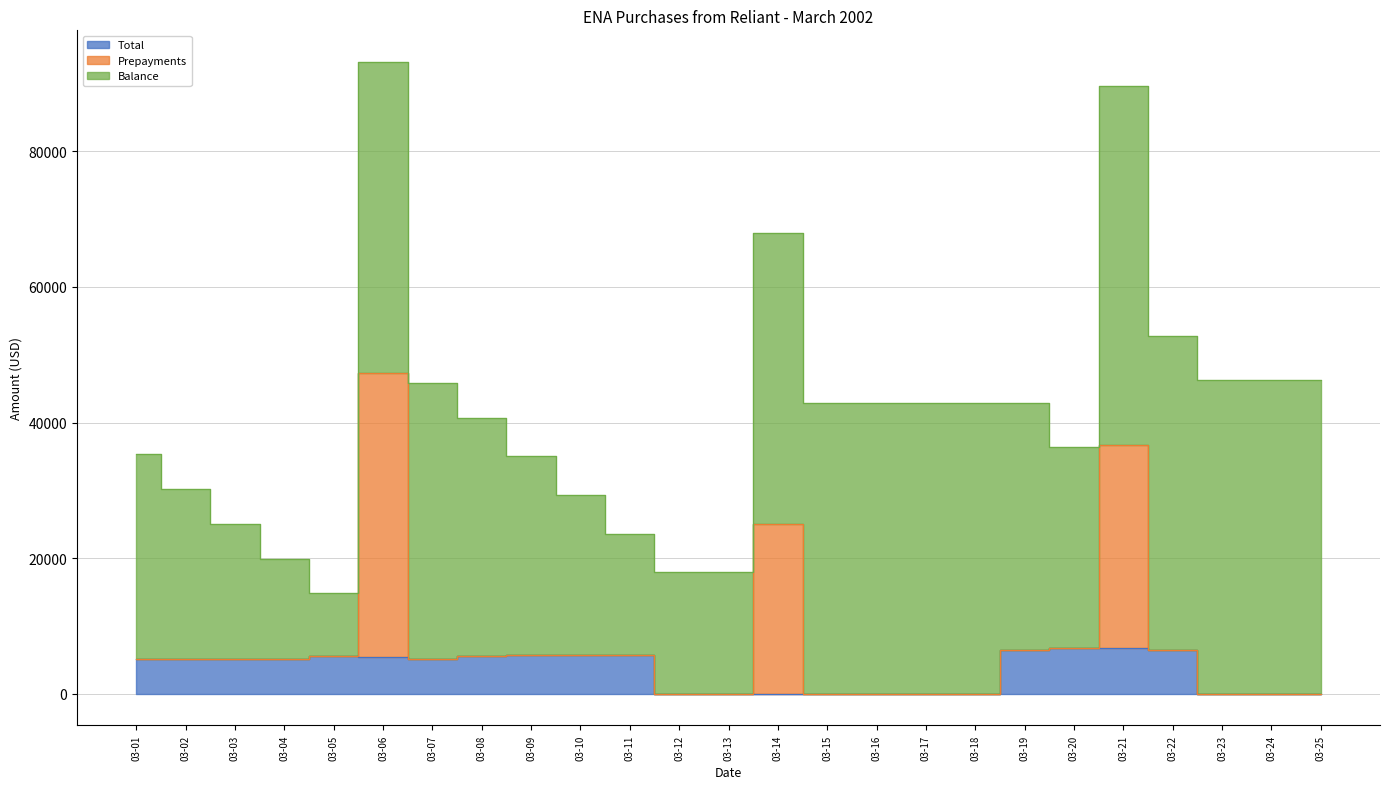

Where is the first local maximum for Balance?

03-06